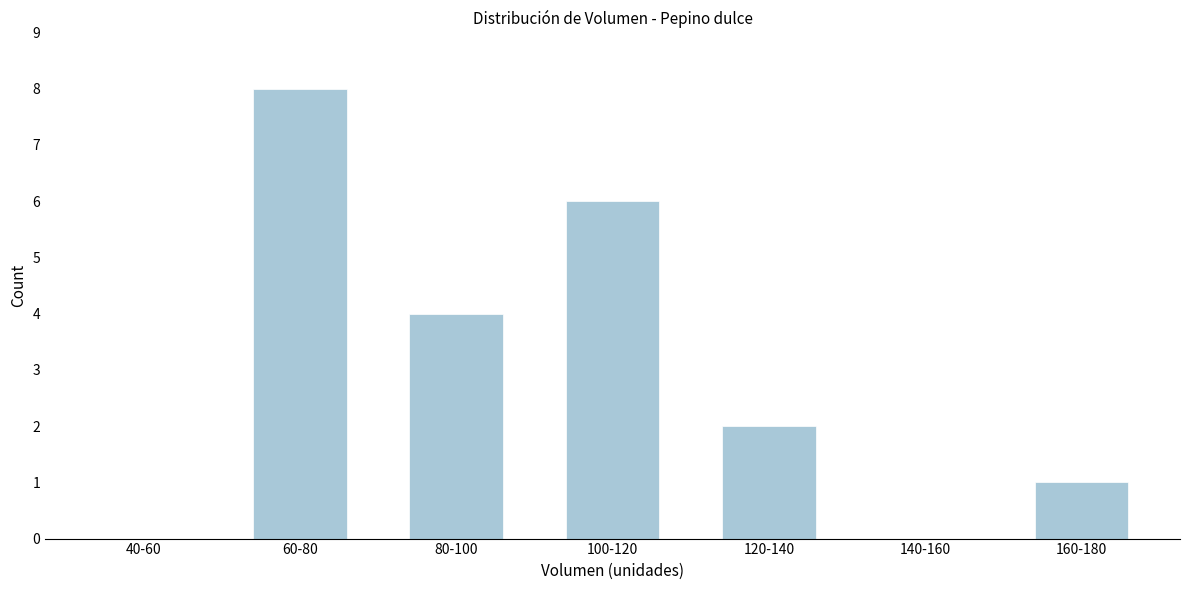

Reading right to left, what are all the values shown in this chart?

160-180=1	140-160=0	120-140=2	100-120=6	80-100=4	60-80=8	40-60=0